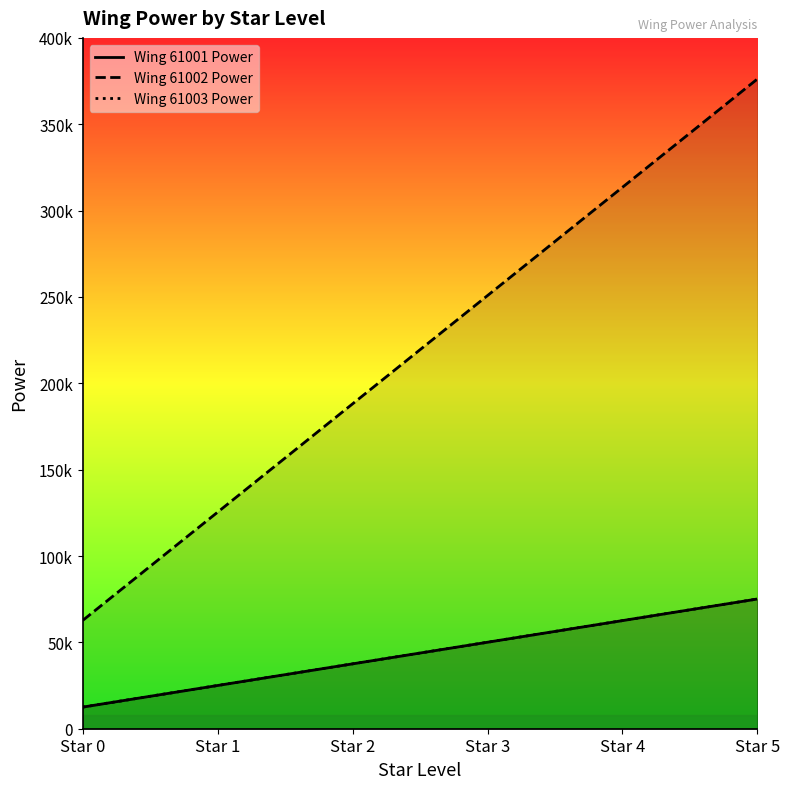

Which series has the widest spread of values?

Wing 61002 Power